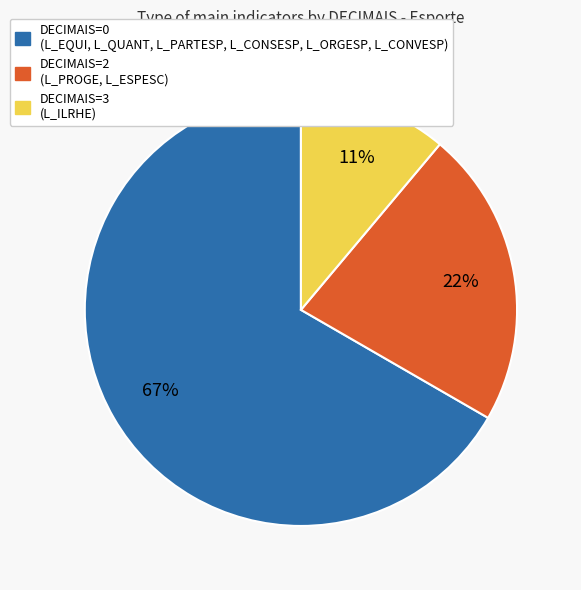

To the nearest percent, what is the difference between the largest and smallest slice percentages?

56%